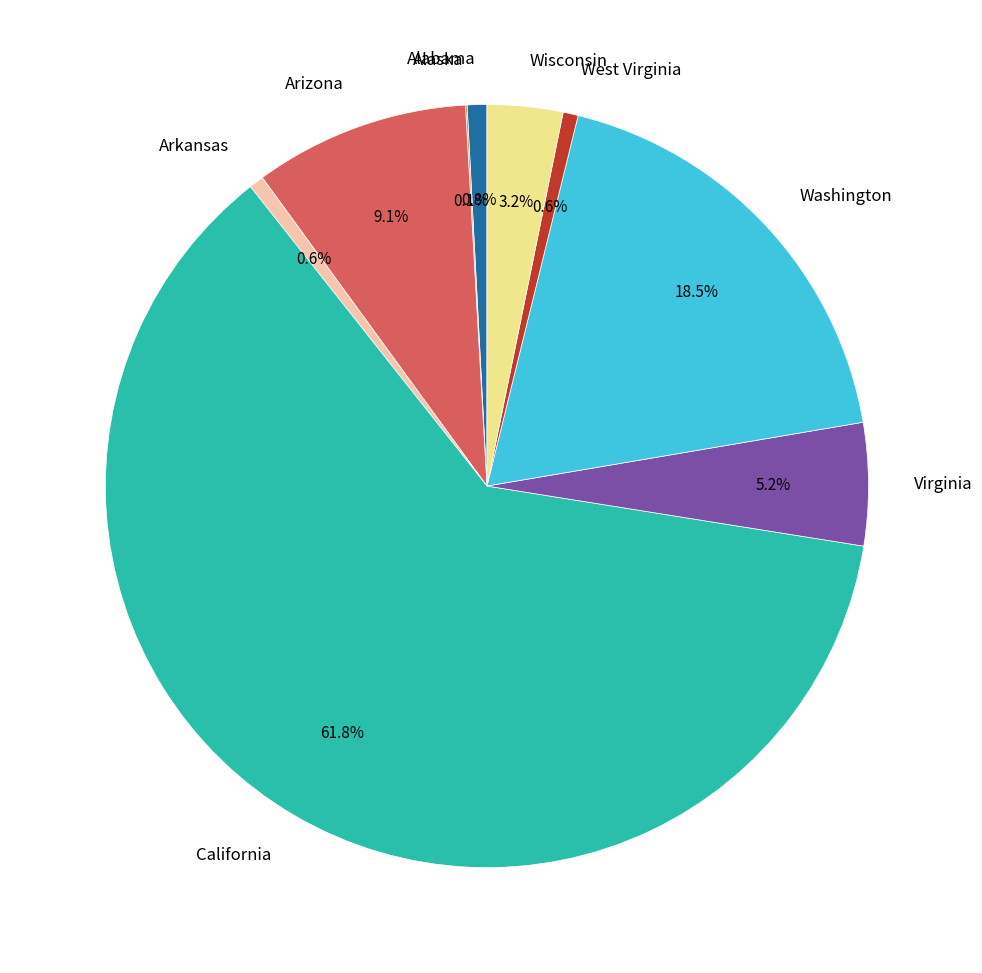

Which slice is the largest?

California